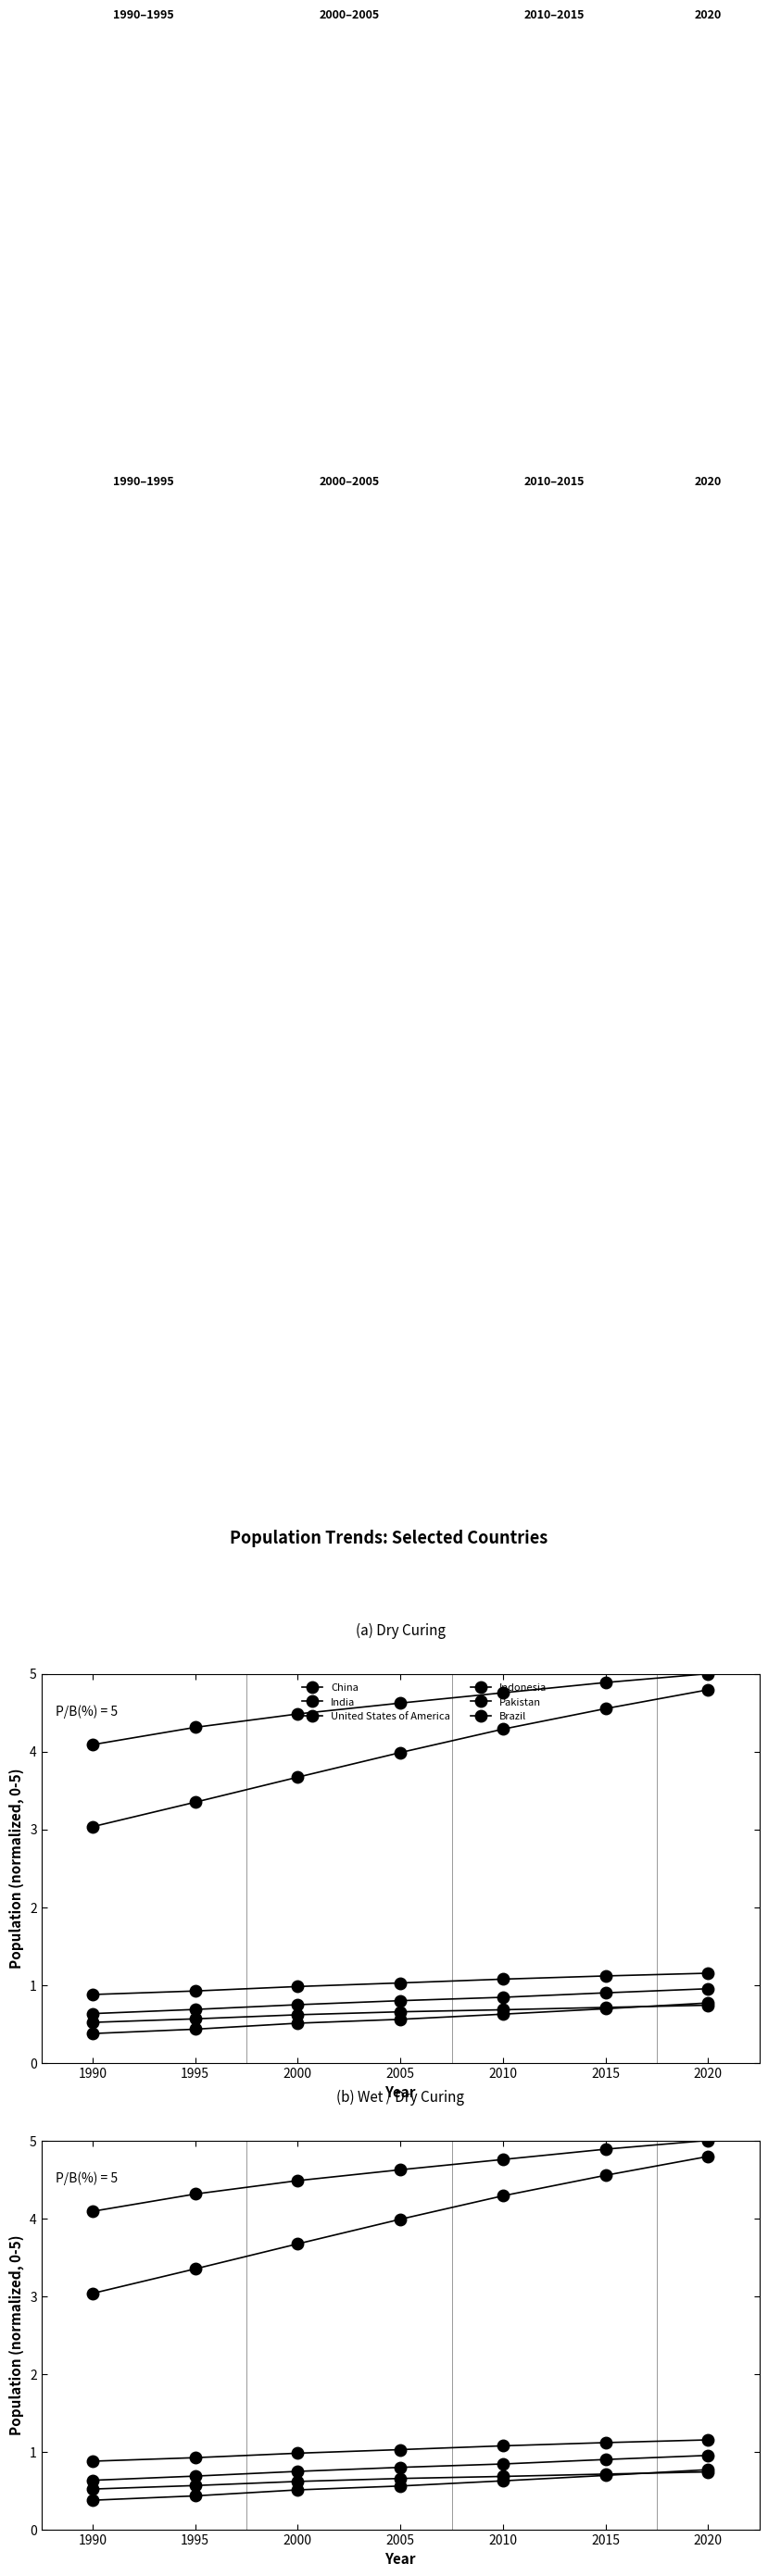

Which has a higher value, 2005 or 1990?

2005